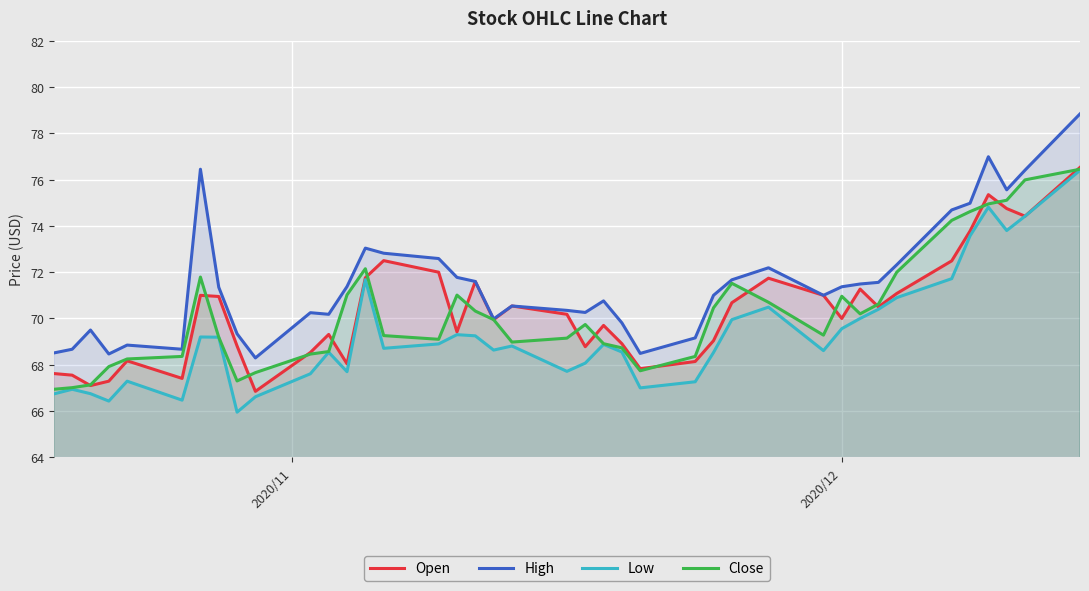

What is the maximum value for Low?

76.4